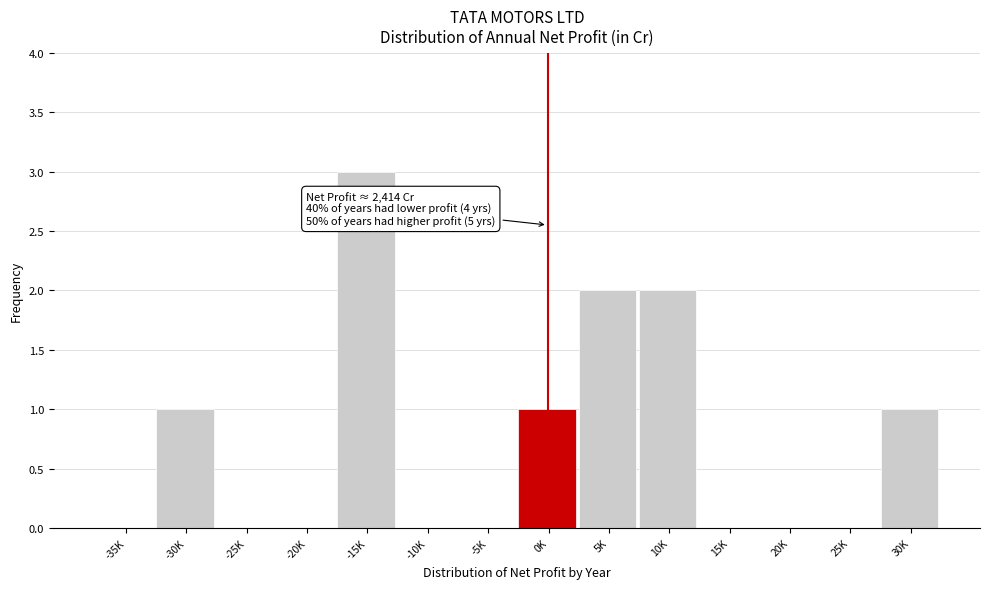

Reading right to left, list all the values displayed in this chart.

30K=1	25K=0	20K=0	15K=0	10K=2	5K=2	0K=1	-5K=0	-10K=0	-15K=3	-20K=0	-25K=0	-30K=1	-35K=0